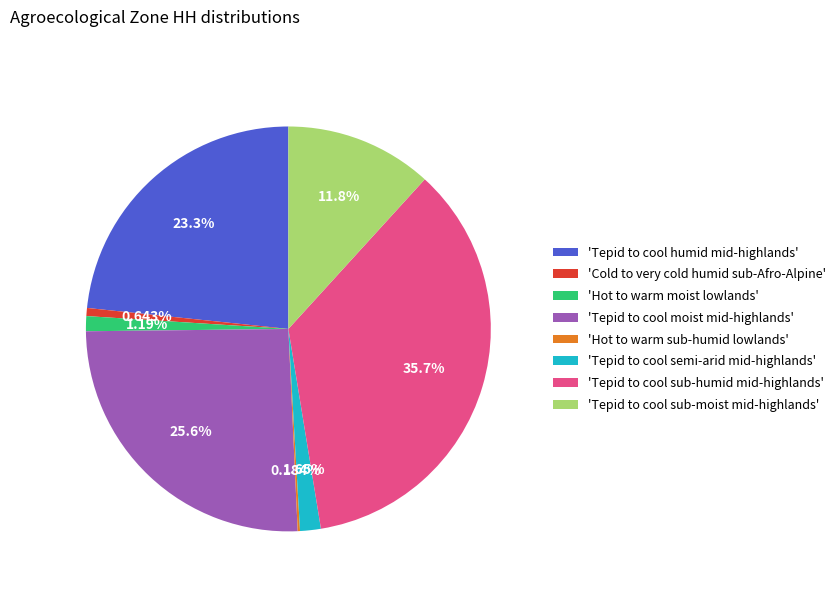

Does any single category account for the majority?

No